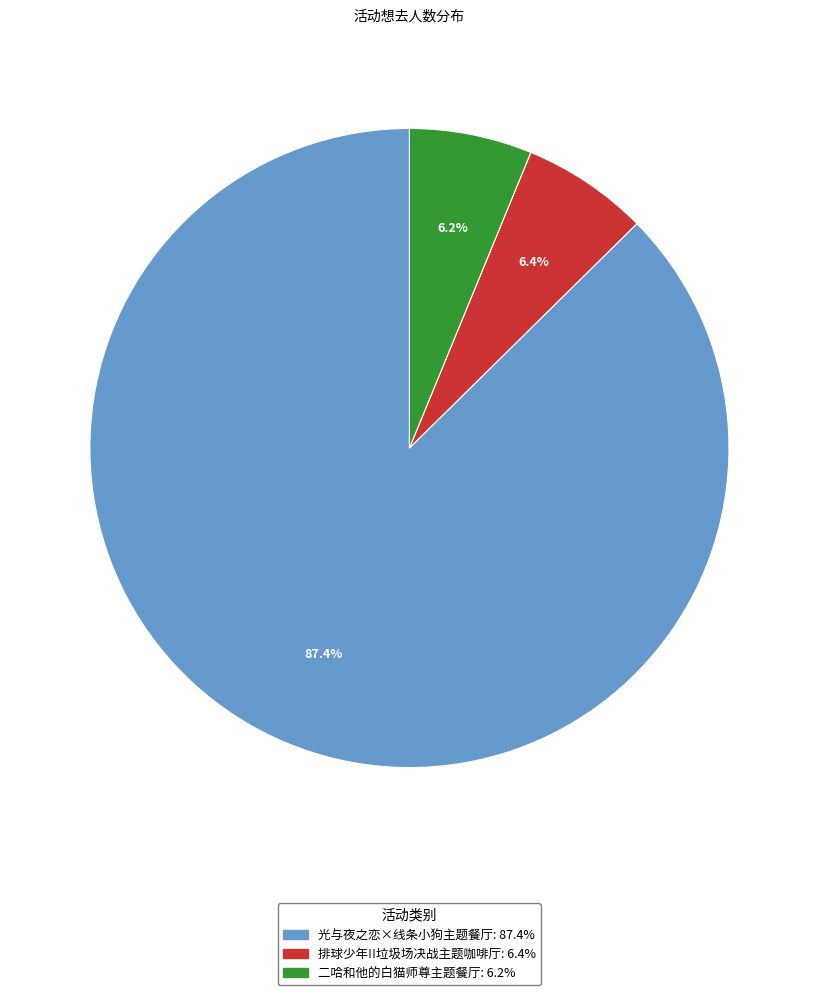

Is there a majority slice in this chart?

Yes